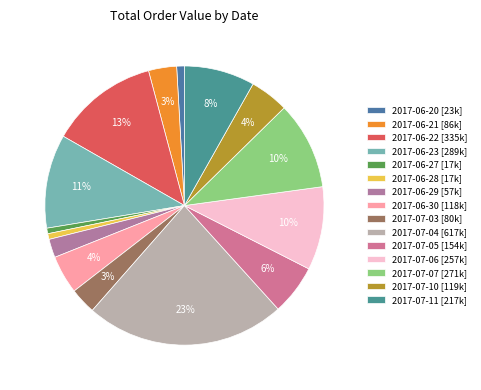

Does 2017-06-30 represent more than half of the total?

No